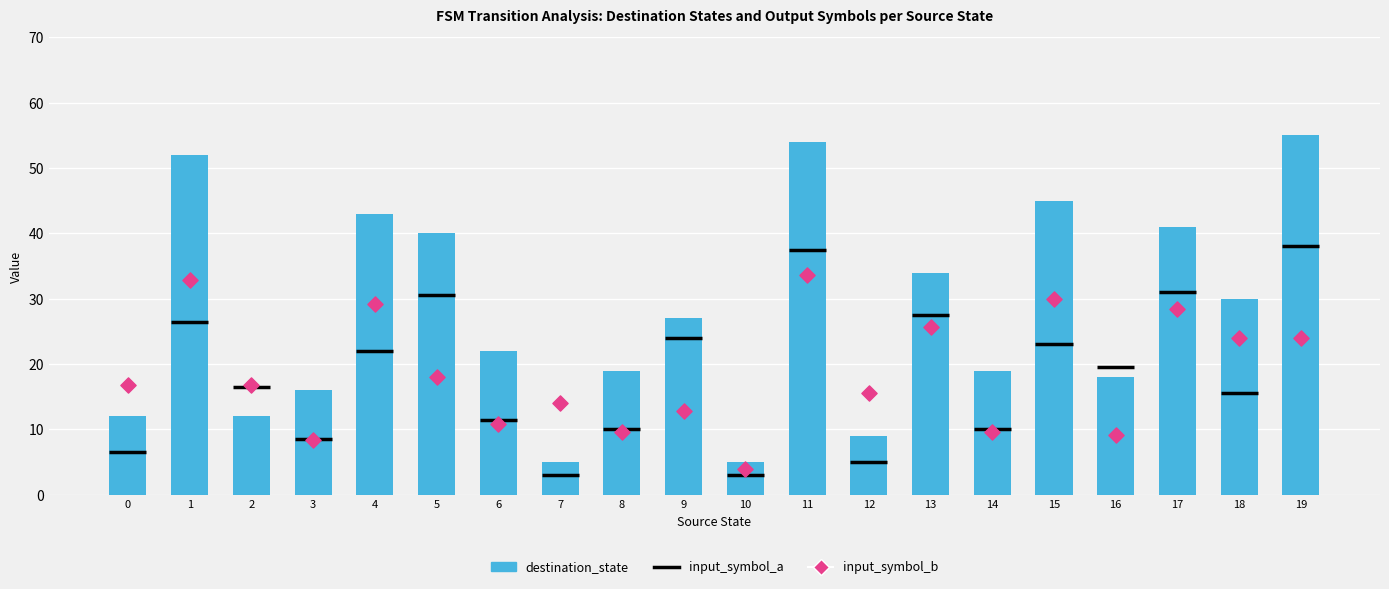

Which series has the largest Y range (max minus min)?

destination_state